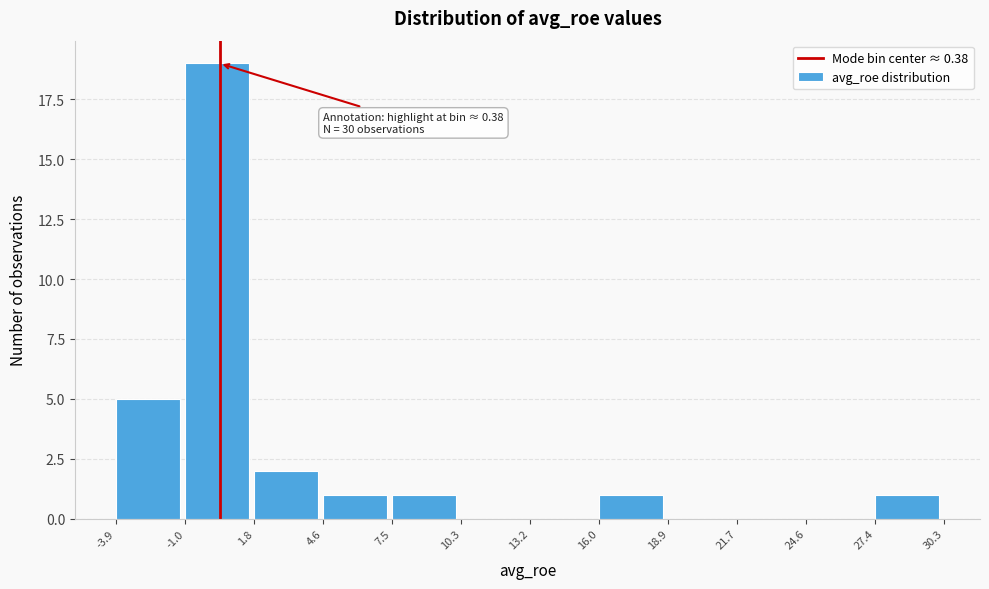

Over which range of the x-axis is the bar tallest?

-1.0 to 1.8